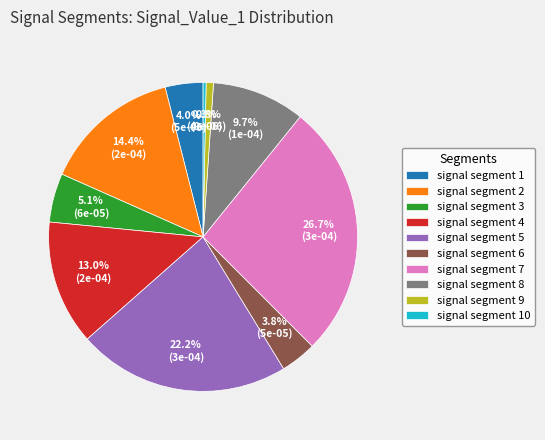

Which slice is the largest?

signal segment 7